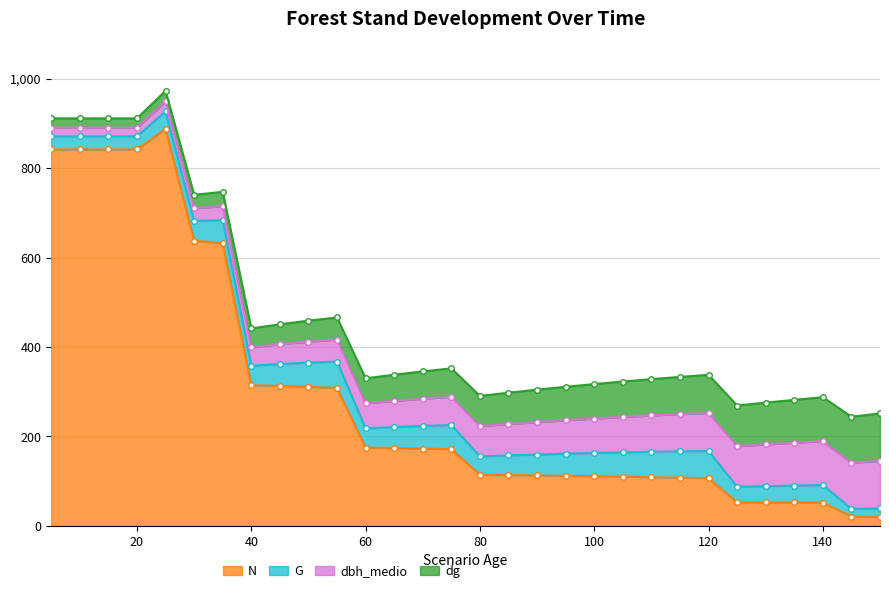

Does the chart display data point markers on the line(s)?

Yes